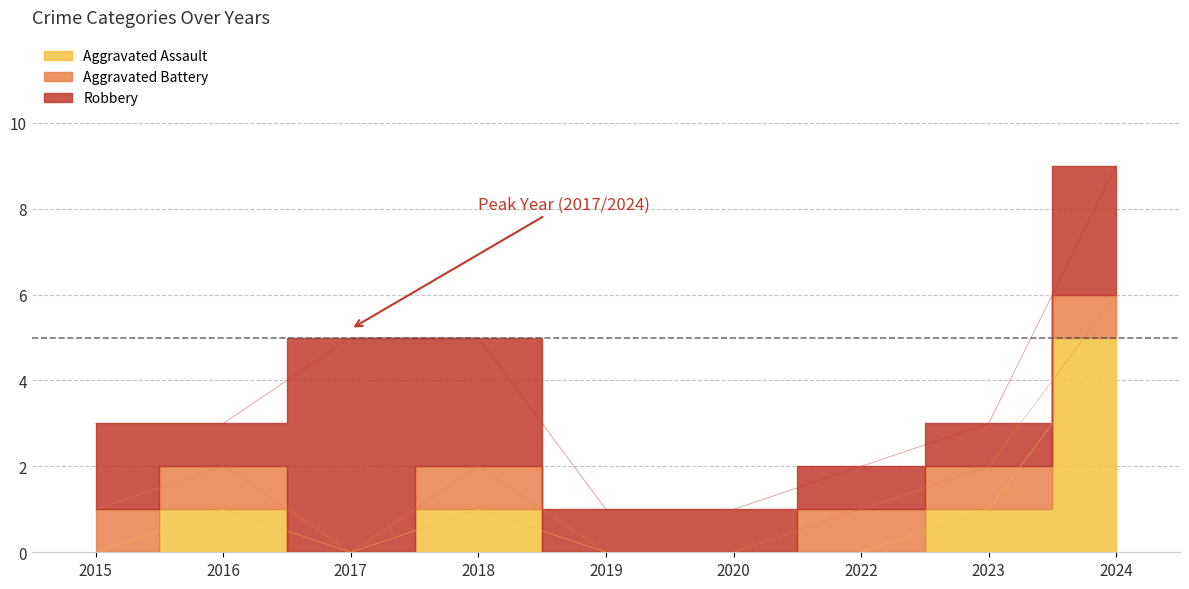

What is the difference between the Robbery values at 2023 and 2017?

4